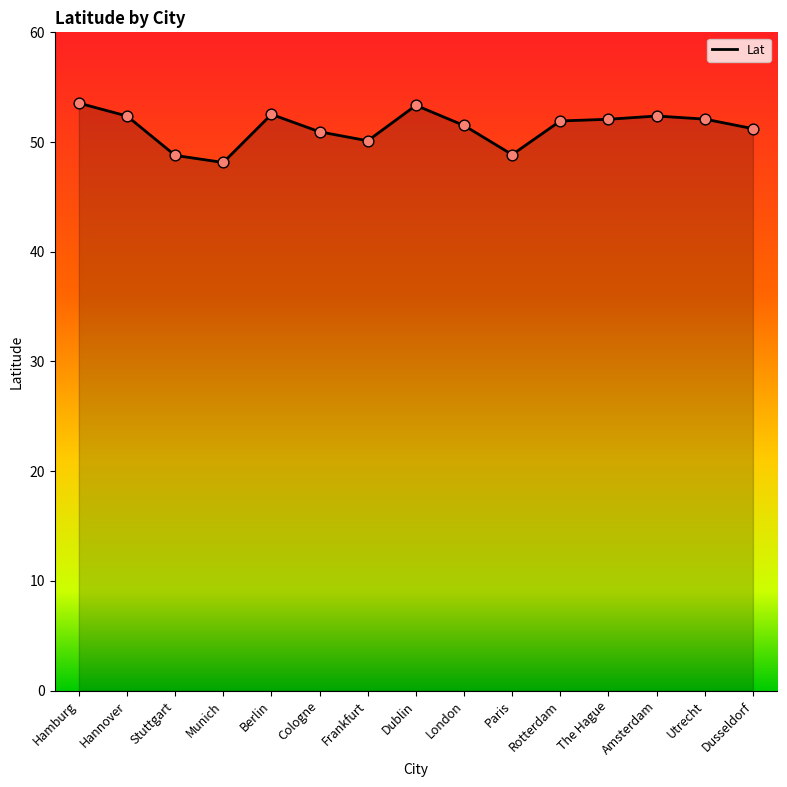

Approximately how many times larger is the value at Frankfurt compared to Utrecht?

1.0